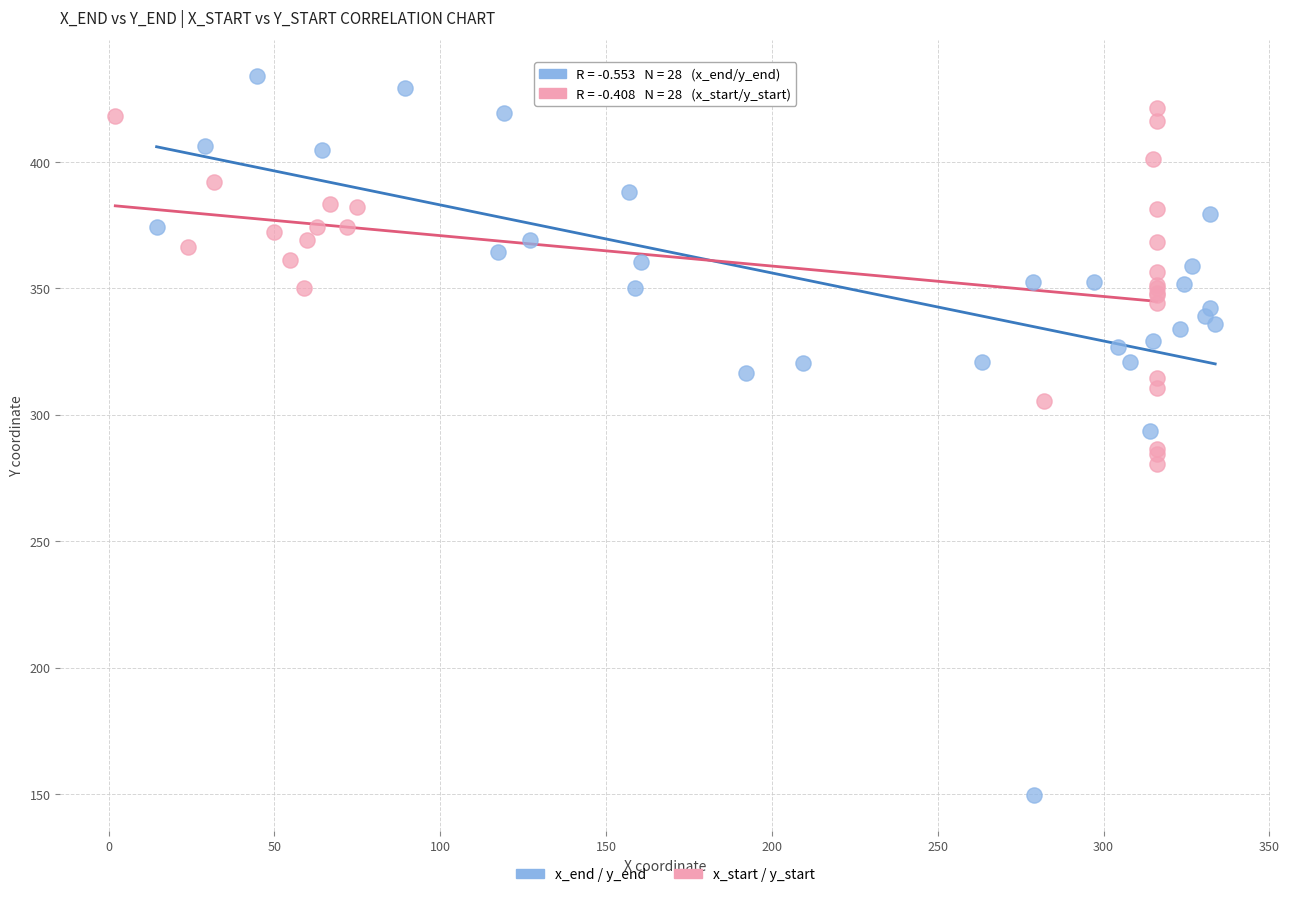

What are all the series names shown in the legend?

x_end / y_end, x_start / y_start